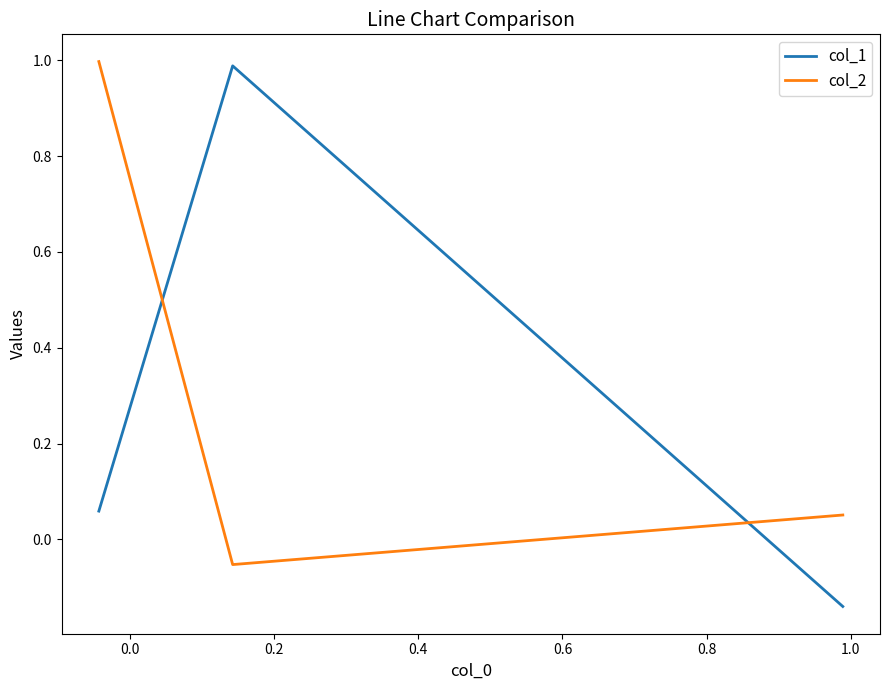

Is this an area chart (filled region under the line)?

No